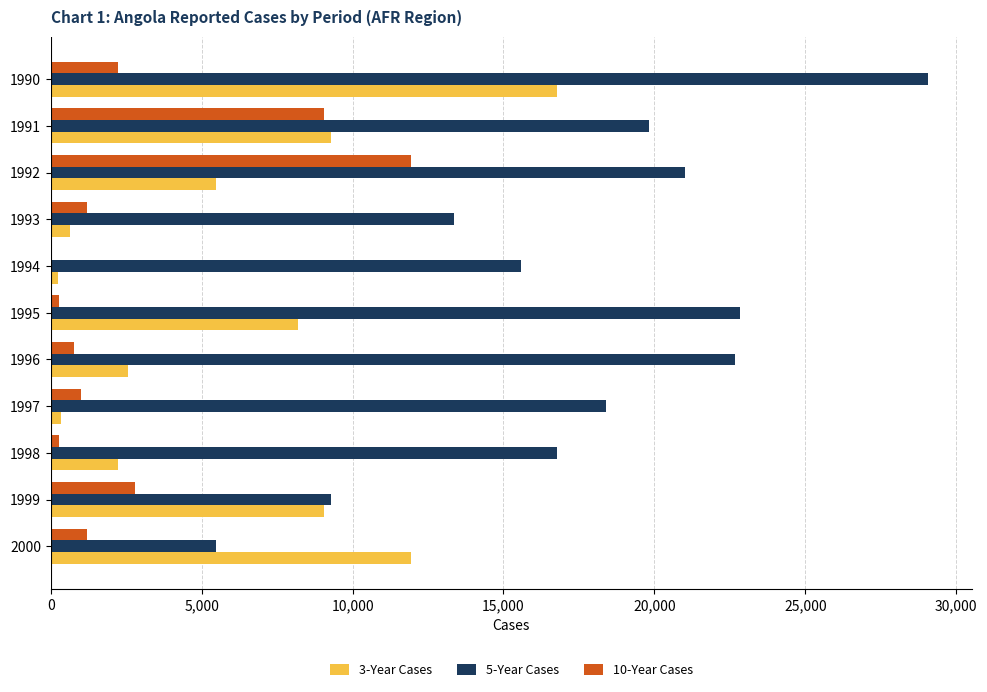

Which series has the widest spread of values?

5-Year Cases